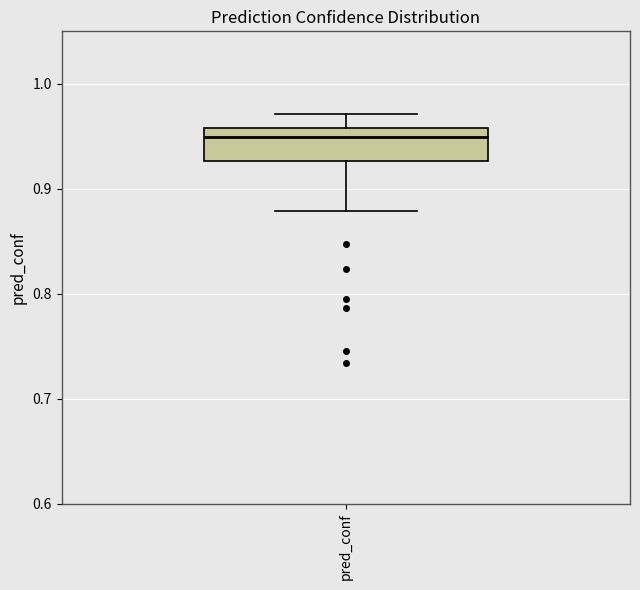

Transcribe this box plot: give where the median line is, the range the box spans, and where the two whiskers end, as read against the y-axis. The values are not printed on the chart, so give them approximately, as read against the axis.

median 0.95, box 0.93 to 0.96, whiskers 0.88 to 0.97